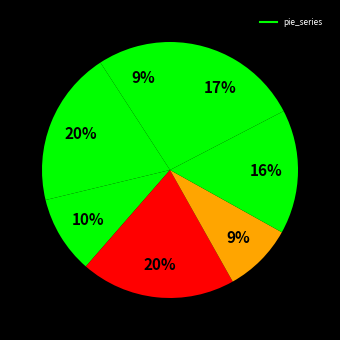

Count the number of slices in the pie.

7